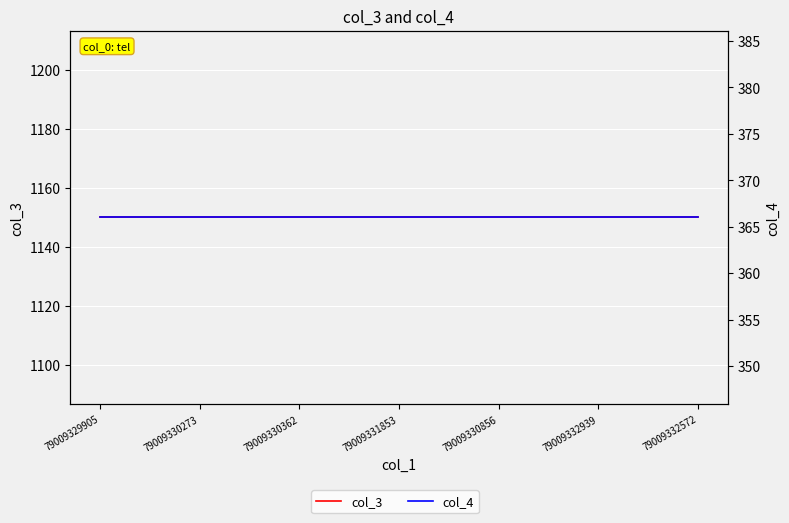

Which series has the largest total across all categories?

col_3